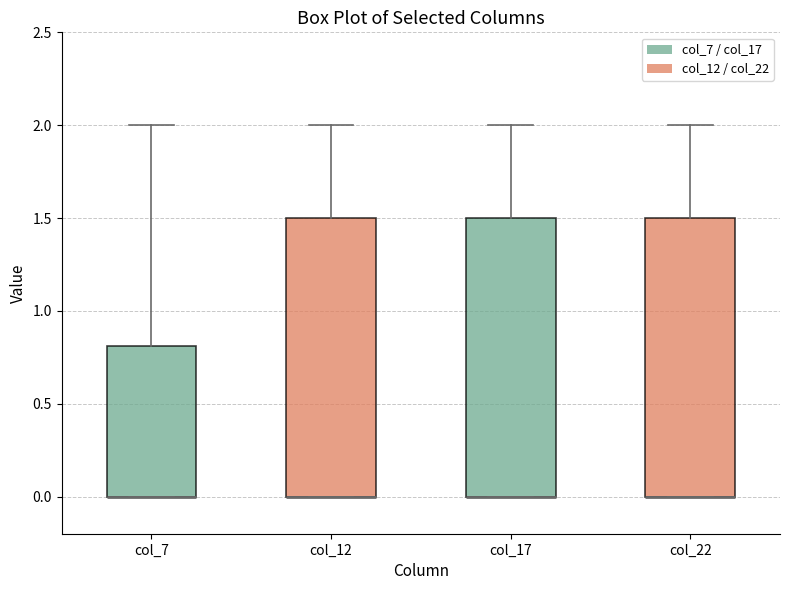

Reading left to right, transcribe this box plot: for each box, give where its median line is, the range the box spans, and where its two whiskers end, as read against the y-axis. The values are not printed on the chart, so give them approximately, as read against the axis.

col_7: median 0.0 (drawn on the box's lower edge), box 0.0 to 0.8, whiskers 0.0 to 2.0
col_12: median 0.0 (drawn on the box's lower edge), box 0.0 to 1.5, whiskers 0.0 to 2.0
col_17: median 0.0 (drawn on the box's lower edge), box 0.0 to 1.5, whiskers 0.0 to 2.0
col_22: median 0.0 (drawn on the box's lower edge), box 0.0 to 1.5, whiskers 0.0 to 2.0